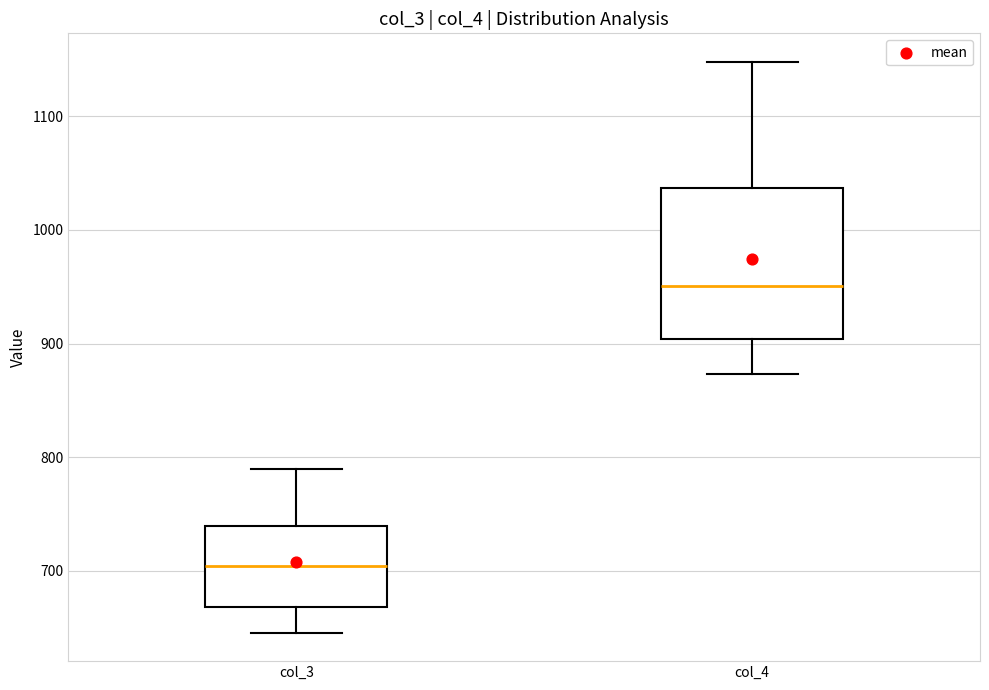

Comparing the boxes themselves (not the whiskers), which one is the tallest?

col_4